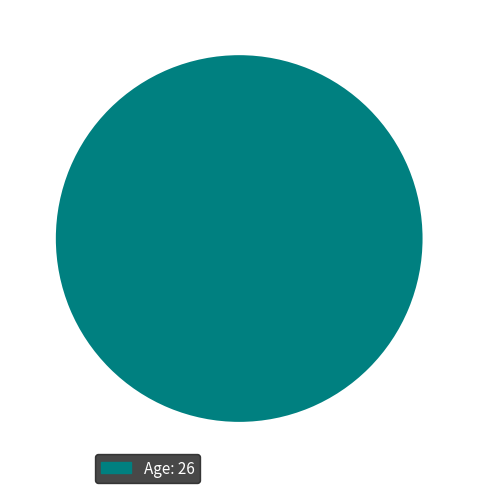

Is it true that Age: 26 is 100% of the pie?

True